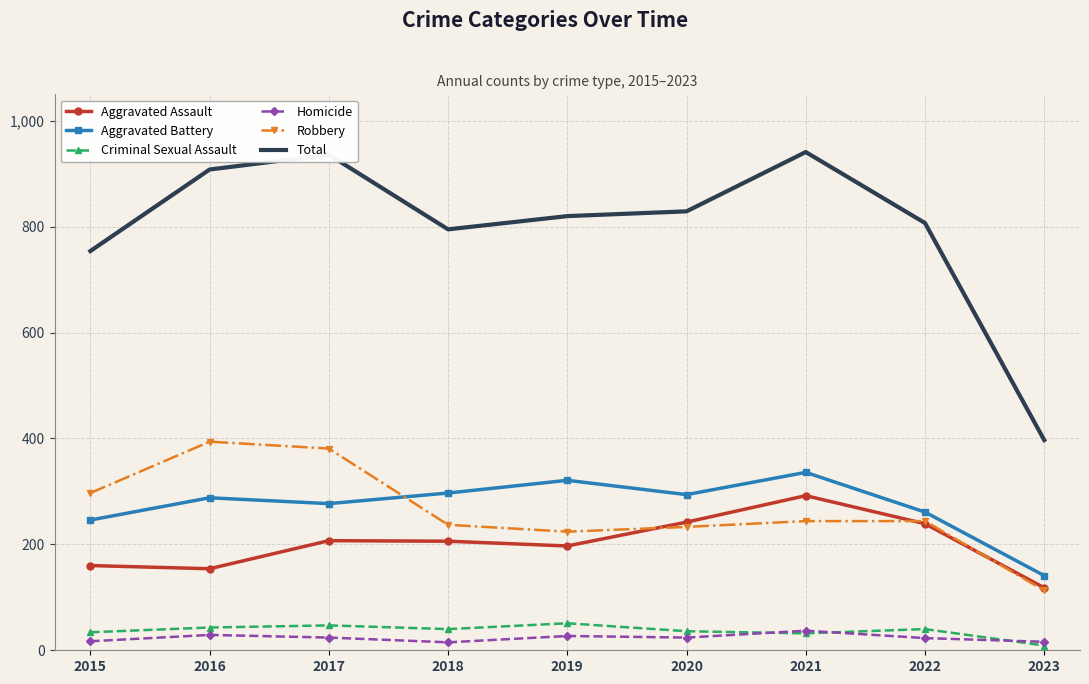

What is the difference between the maximum and minimum values in the Criminal Sexual Assault series?

42